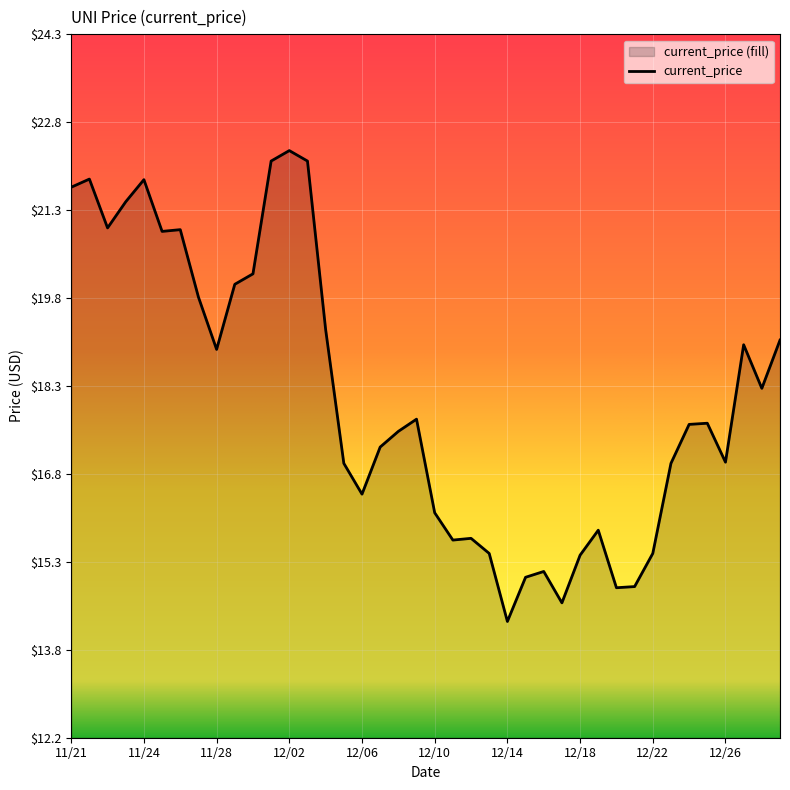

What is the maximum value shown in the chart?

22.3